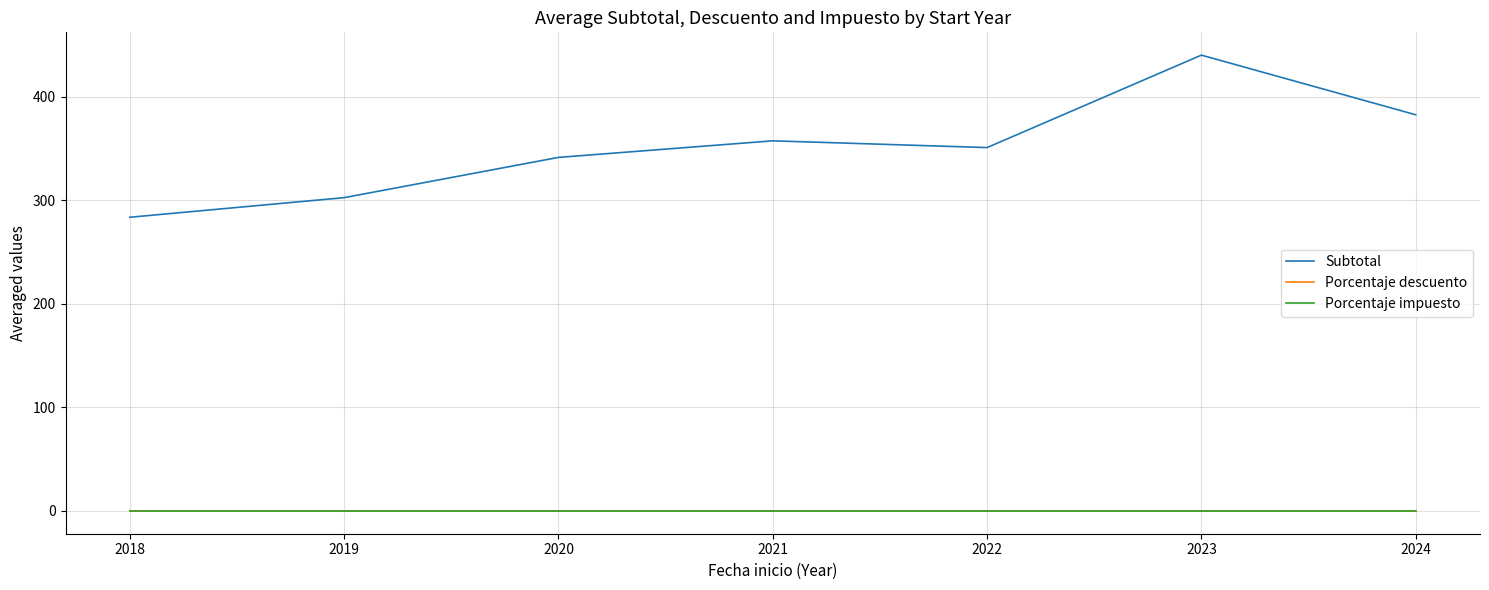

Is this an area chart (filled region under the line)?

No